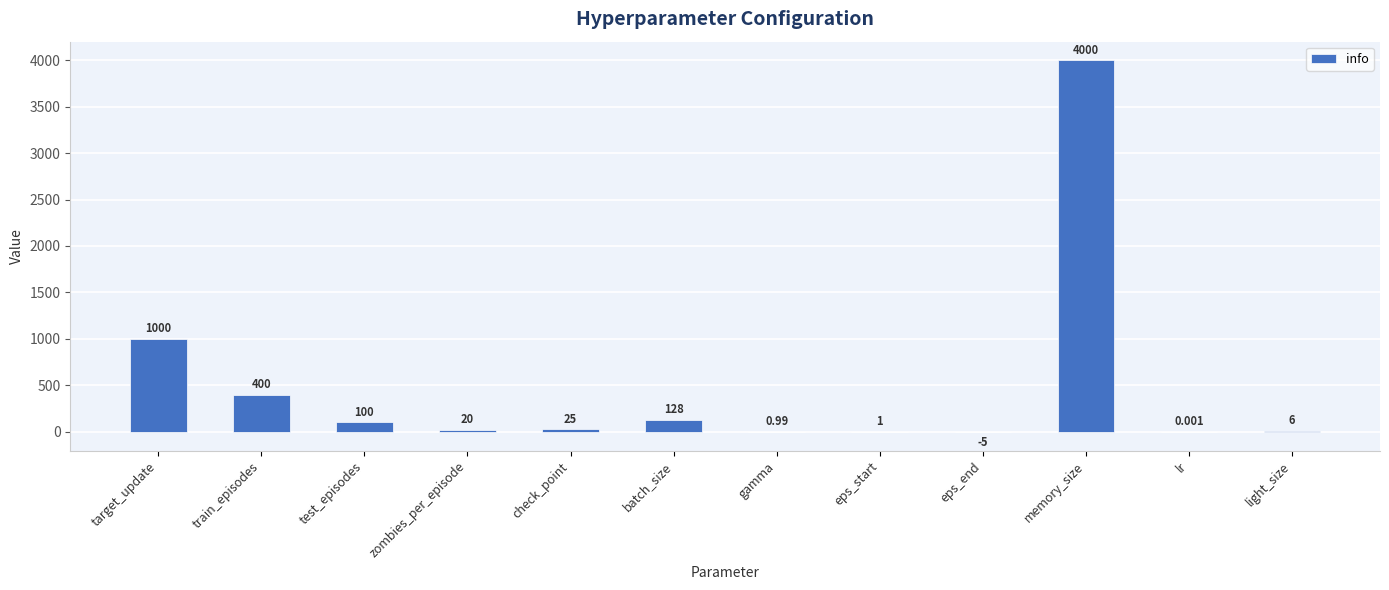

Between eps_end and lr, which is larger?

lr